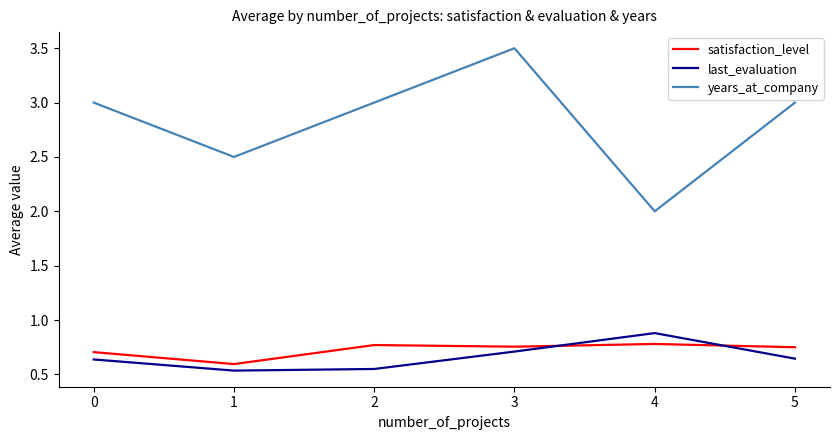

What is the difference between the last_evaluation values at 4 and 1?

0.3